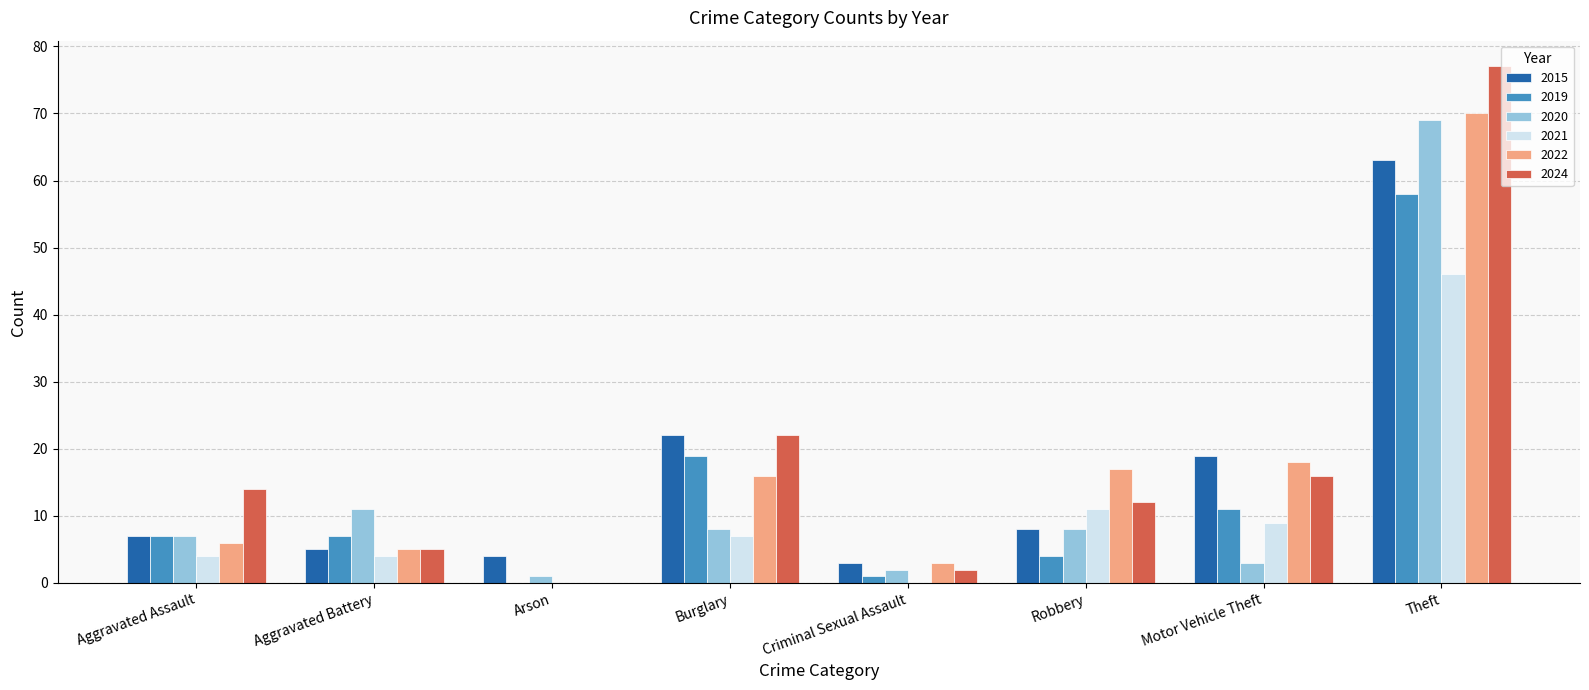

At which label is 2024 closest to 38?

Burglary